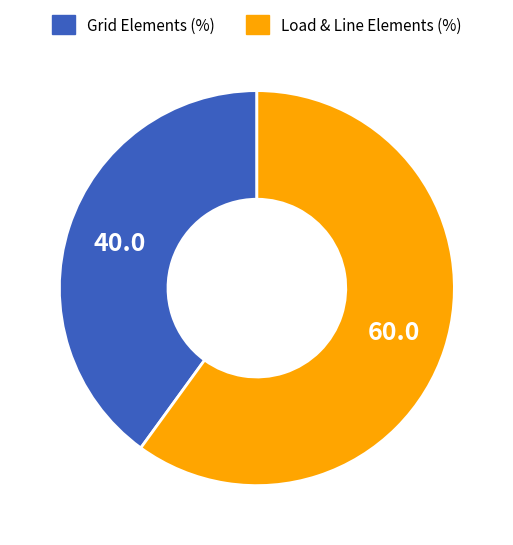

Rank the categories by value from lowest to highest.

Grid Elements (%), Load & Line Elements (%)